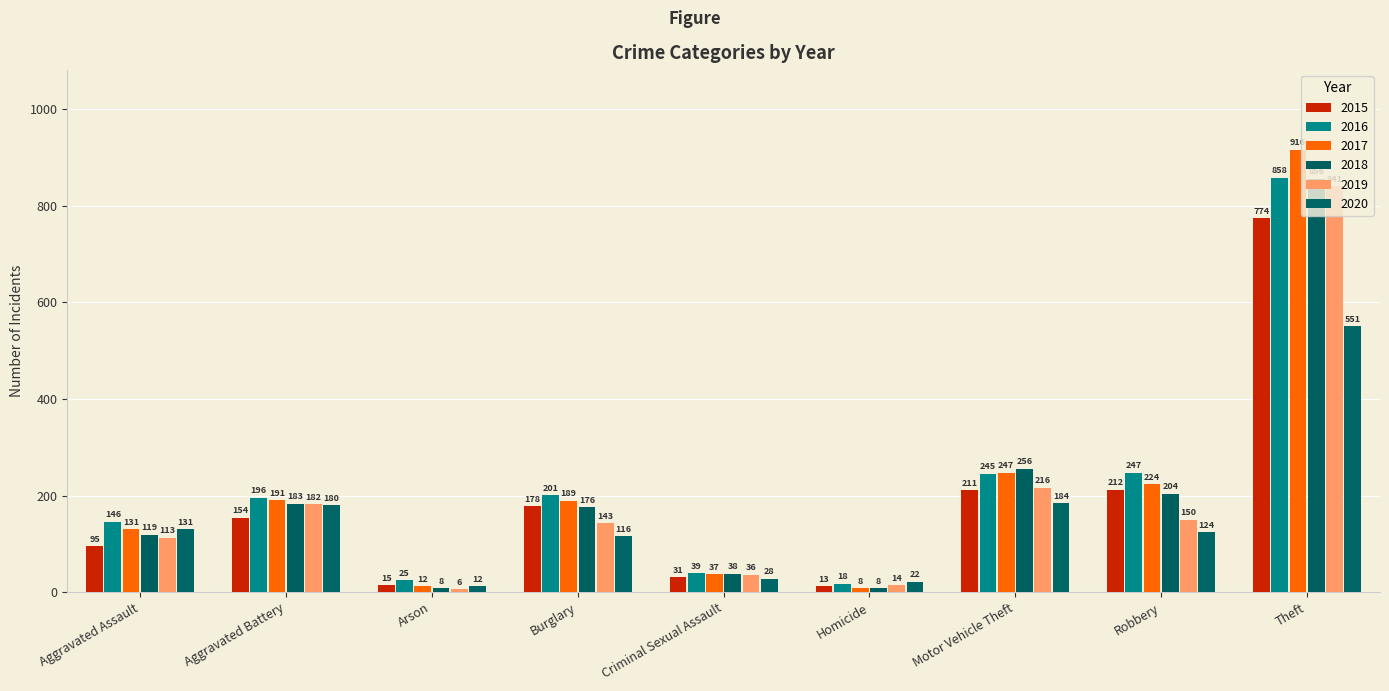

What is the total value across all series at Aggravated Battery?

1086